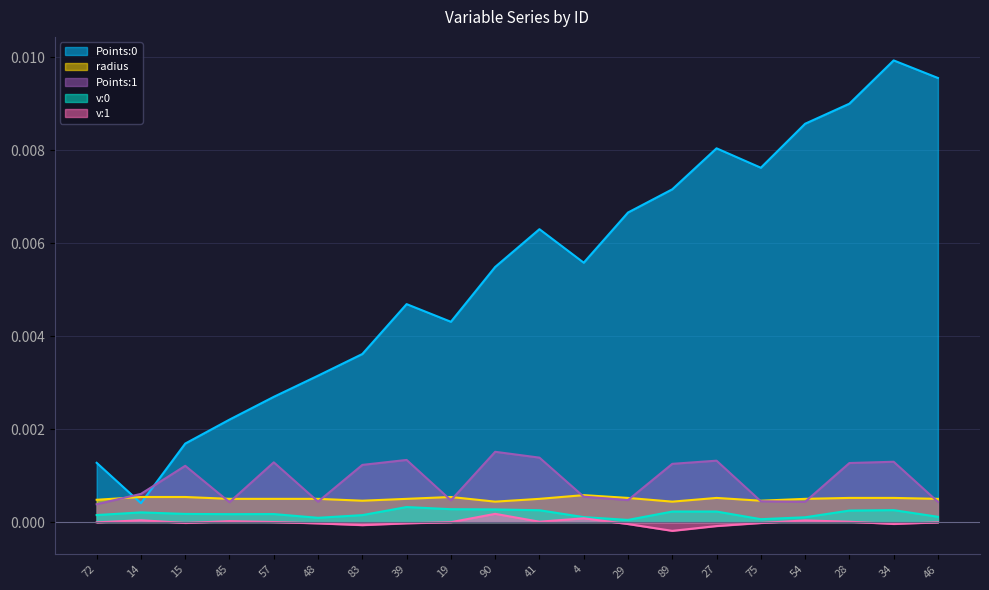

At how many categories does at least one series exceed 0?

20